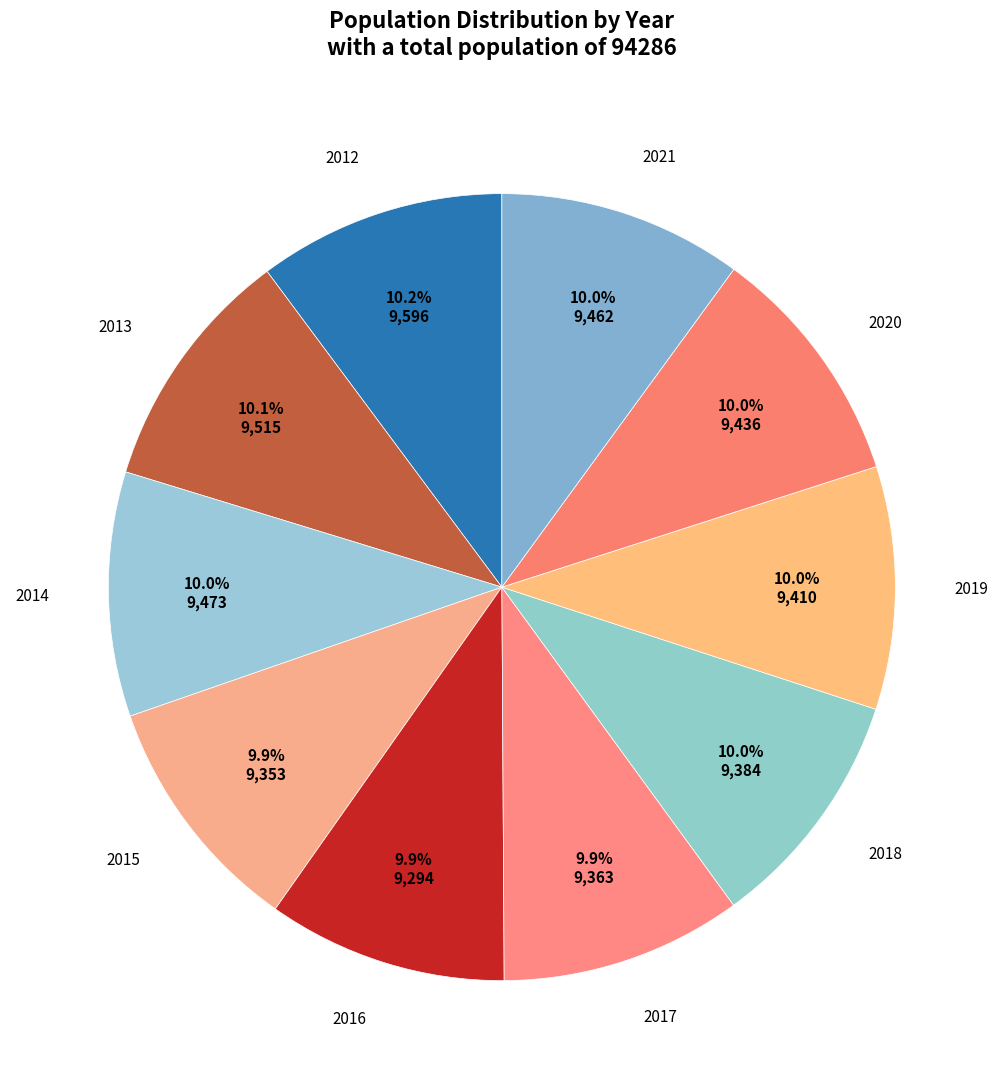

What percentage is the 2013 slice, to the nearest percent?

10%